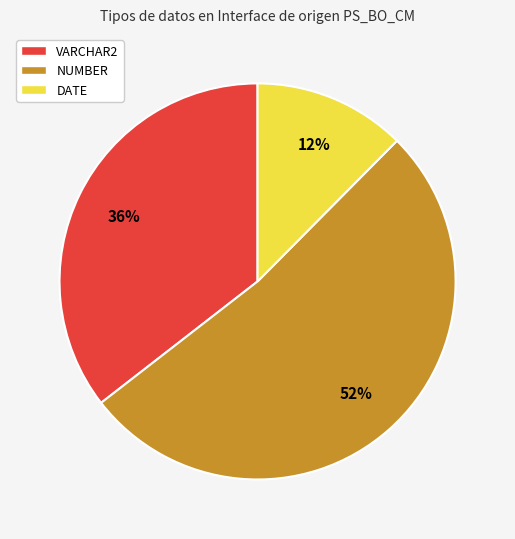

True or false: NUMBER accounts for 39% of the total.

False